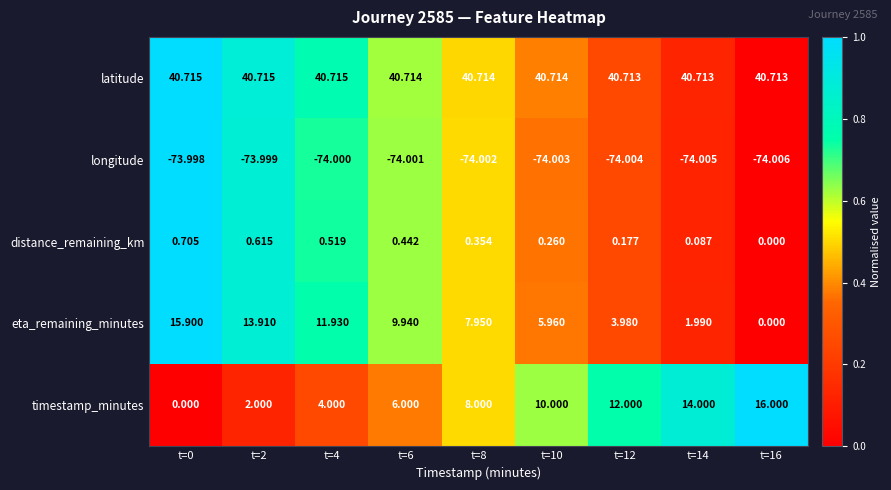

List the series in order of their peak value, highest first.

latitude, timestamp_minutes, eta_remaining_minutes, distance_remaining_km, longitude